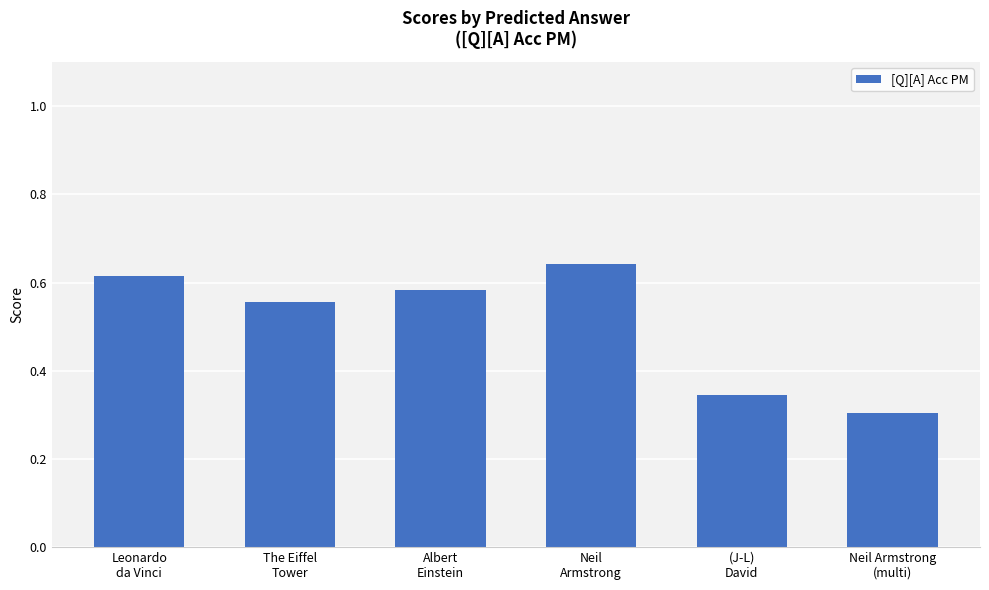

Rank the categories by value from lowest to highest.

Neil Armstrong
(multi), (J-L)
David, The Eiffel
Tower, Albert
Einstein, Leonardo
da Vinci, Neil
Armstrong